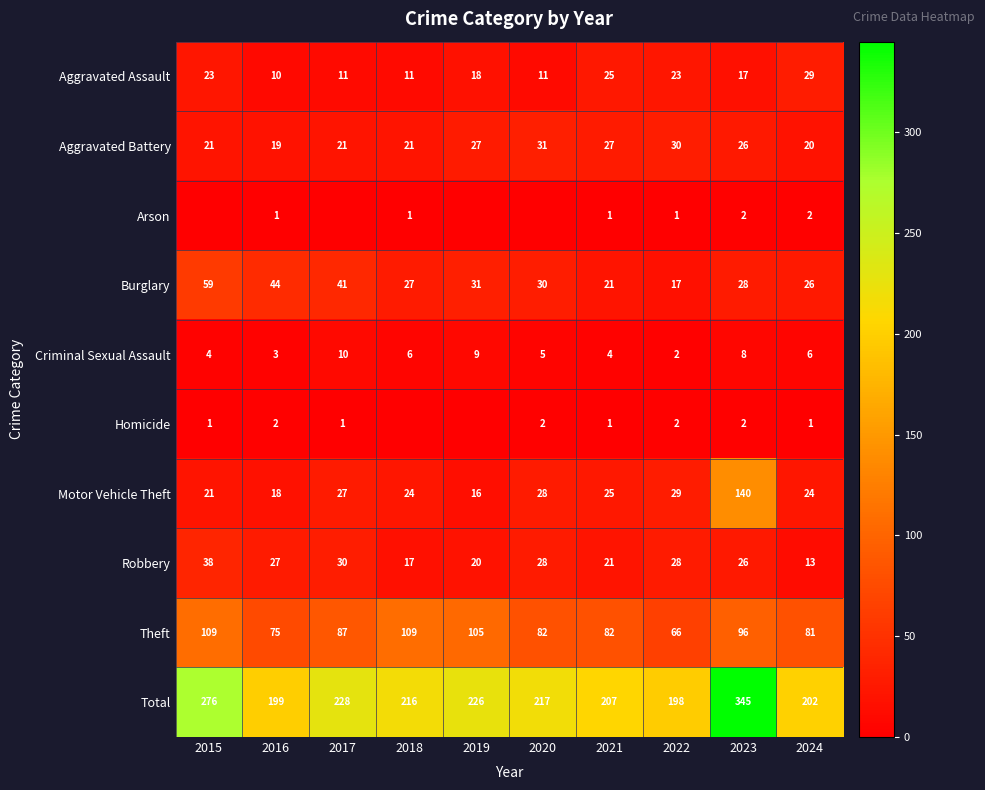

What is the total value across all series at 2015?

552